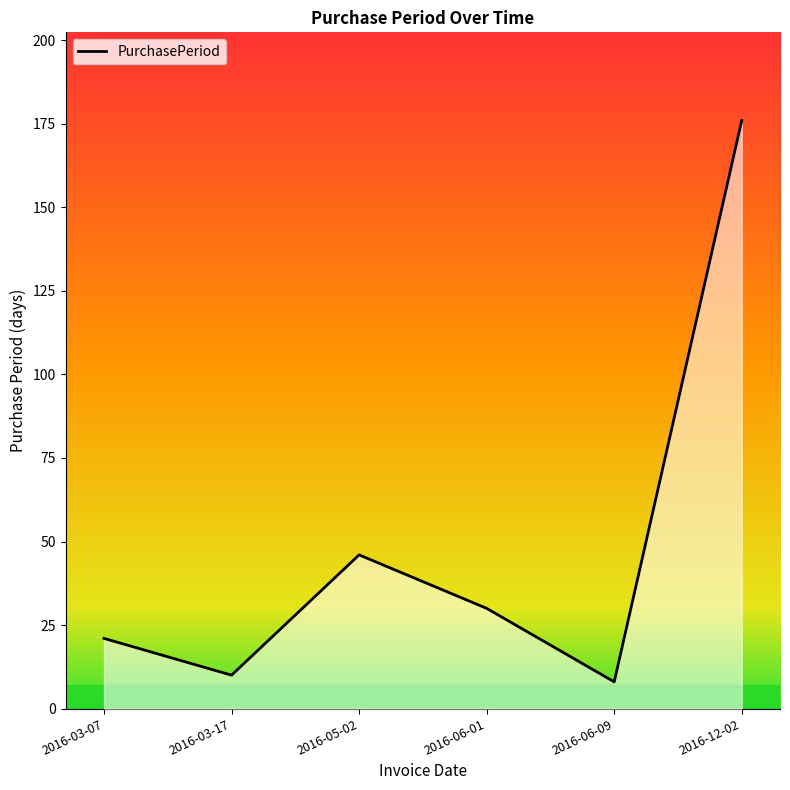

What position from the left is 2016-06-09?

5